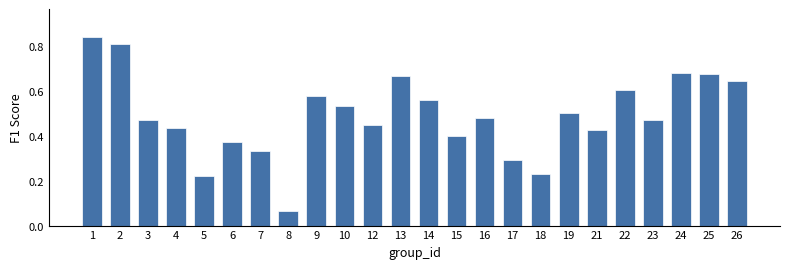

Between 26 and 4, which is larger?

26